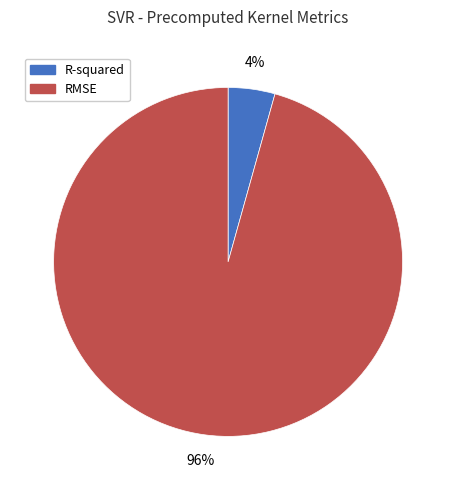

Do R-squared and RMSE together represent more than half of the pie?

Yes